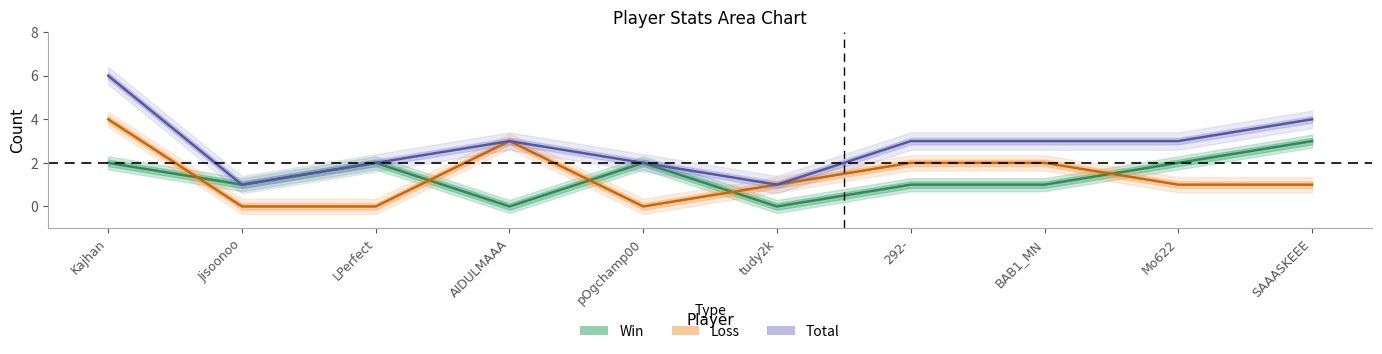

At which label does Total reach its minimum?

Jisoonoo